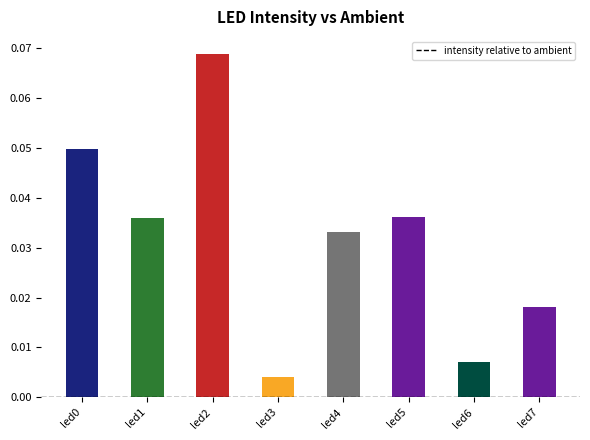

At which label is the value closest to 0?

led3